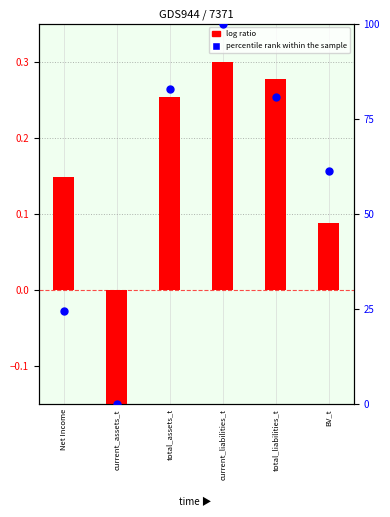

Which series has the largest total across all categories?

percentile rank within the sample